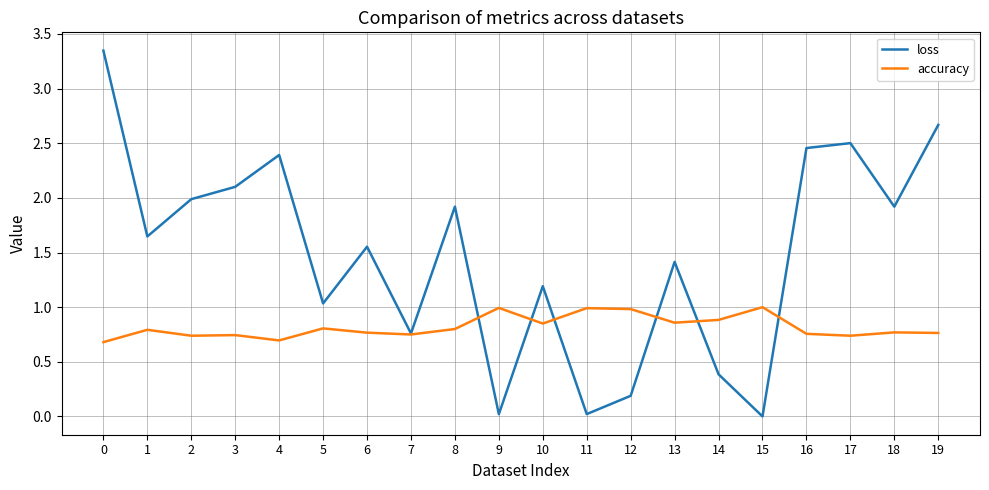

The value of loss at 8 is 2.6. True or false?

False